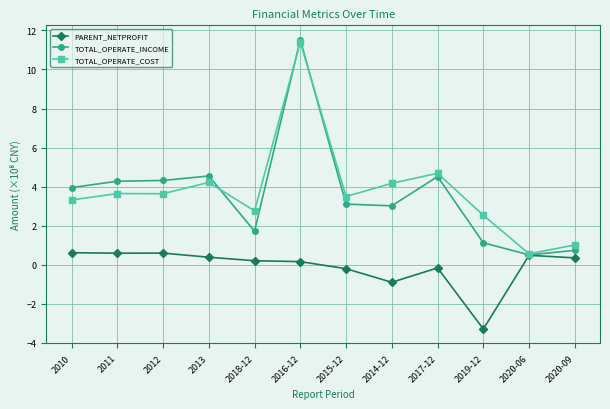

True or false: PARENT_NETPROFIT has a value of 0.2 at 2016-12.

True